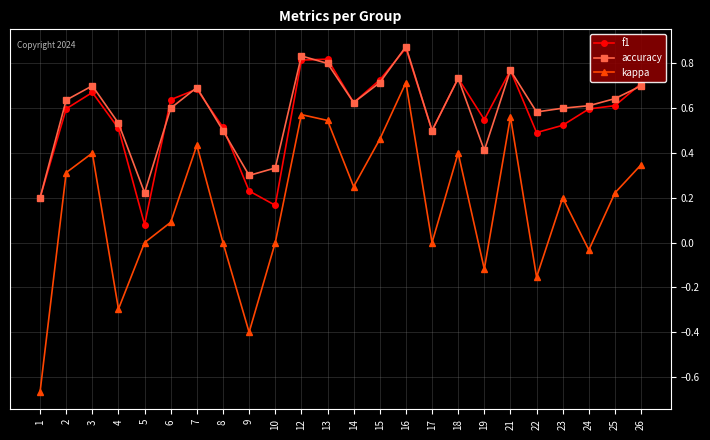

Where is the first local maximum for f1?

3